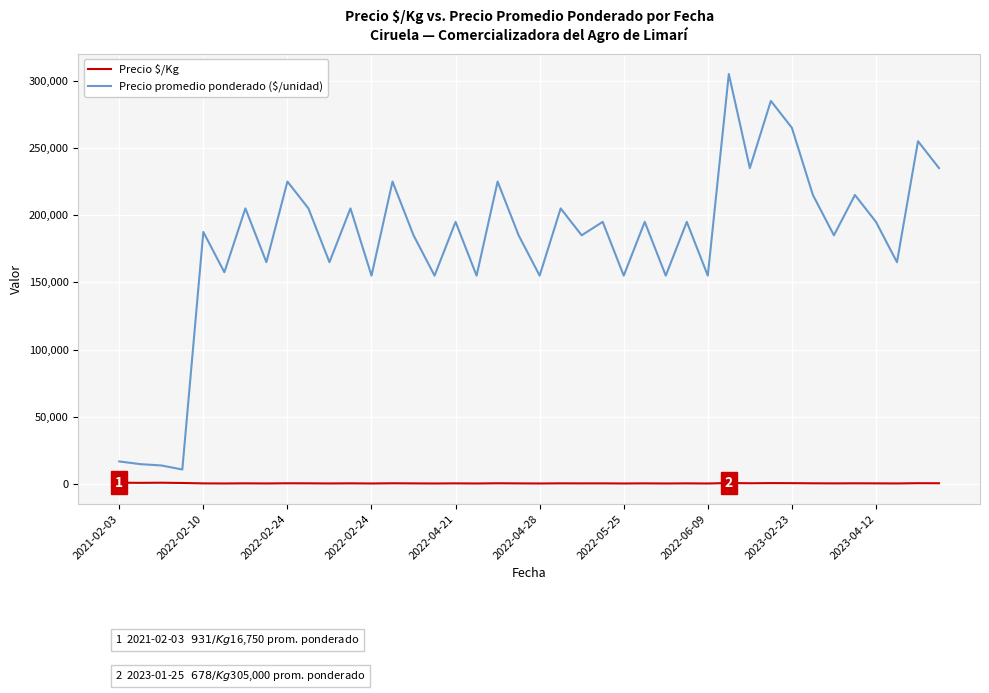

Which series has the widest spread of values?

Precio promedio ponderado ($/unidad)